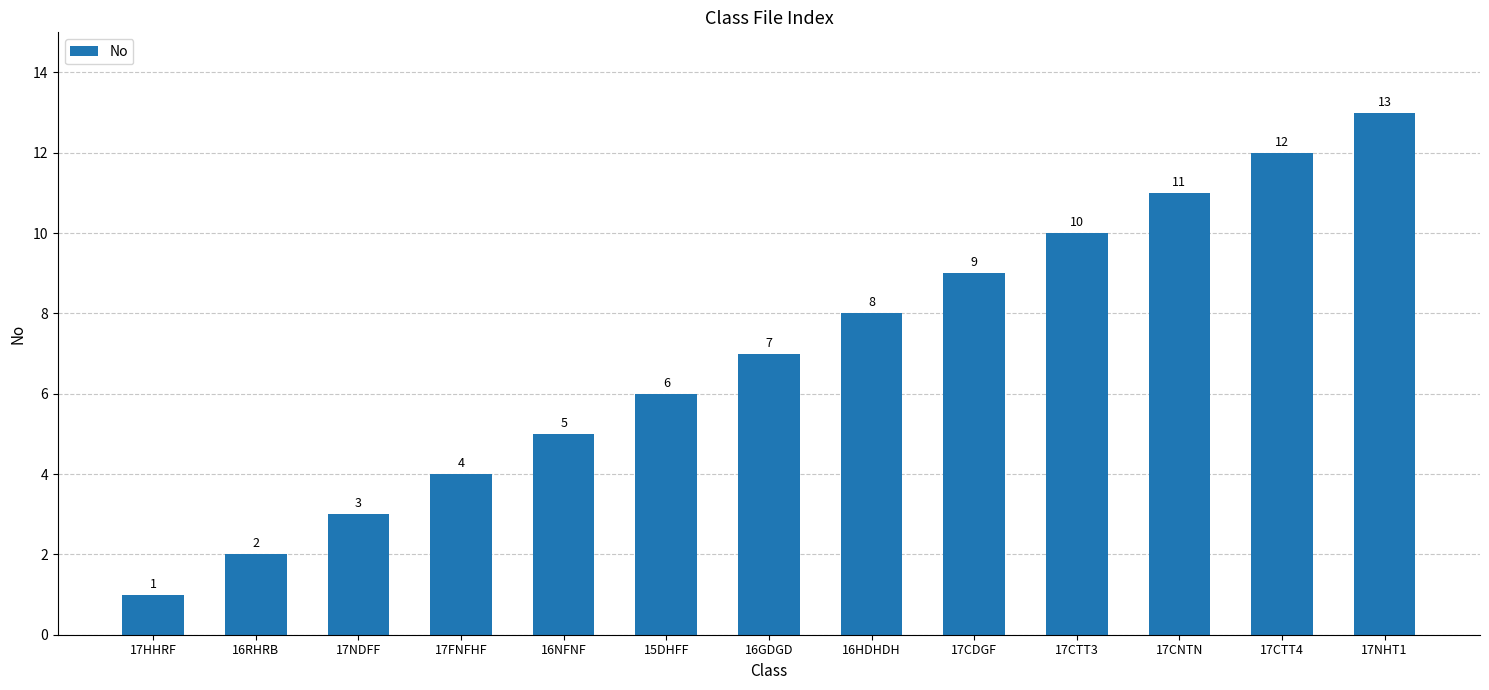

Which has a higher value, 16HDHDH or 17NHT1?

17NHT1